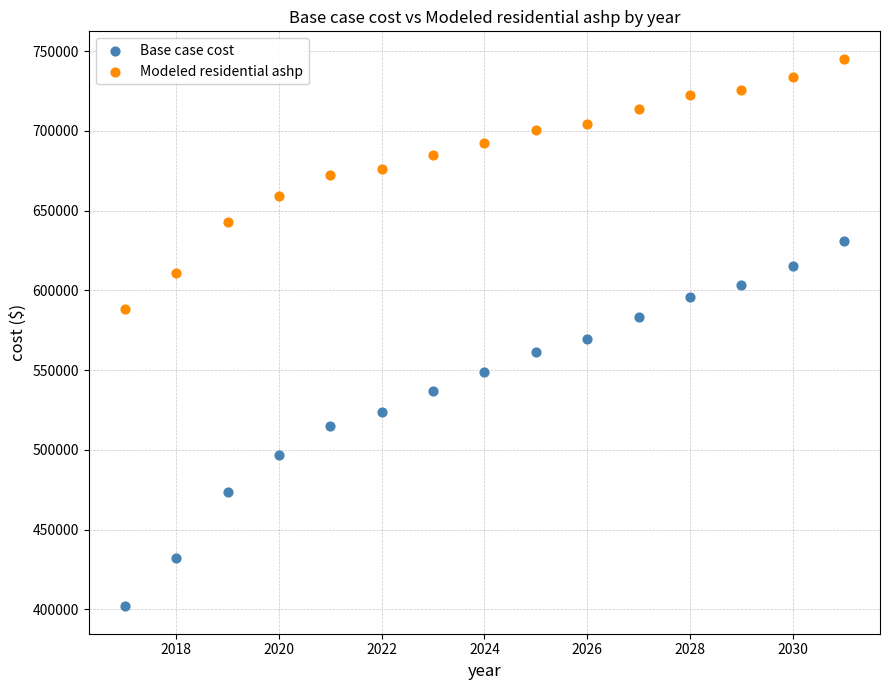

Across all data points, what is the range of Y values (max minus min)?

343269.6